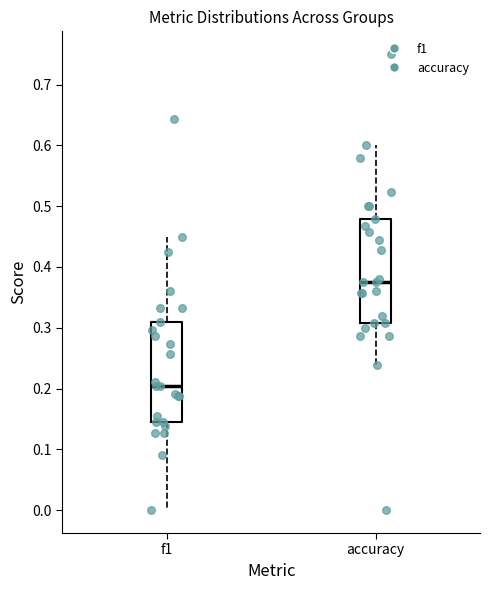

Reading left to right, read every box against the y-axis: the position of its median line, the range the box covers, and the ends of its whiskers. The values are not printed on the chart, so give them approximately, as read against the axis.

f1: median 0.20, box 0.14 to 0.31, whiskers 0.00 to 0.45
accuracy: median 0.38, box 0.31 to 0.48, whiskers 0.24 to 0.60